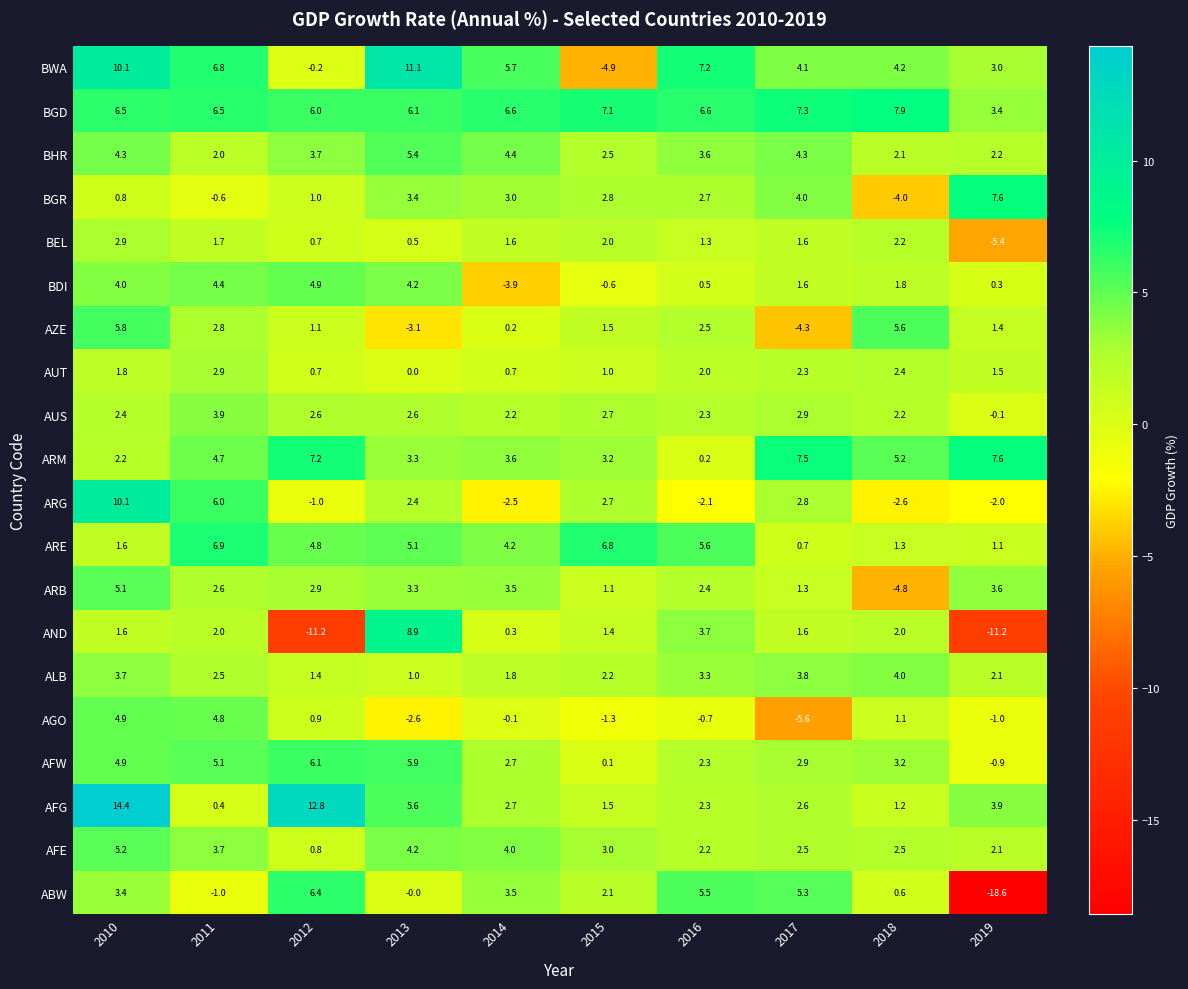

What is the difference between the BHR values at 2012 and 2019?

1.5